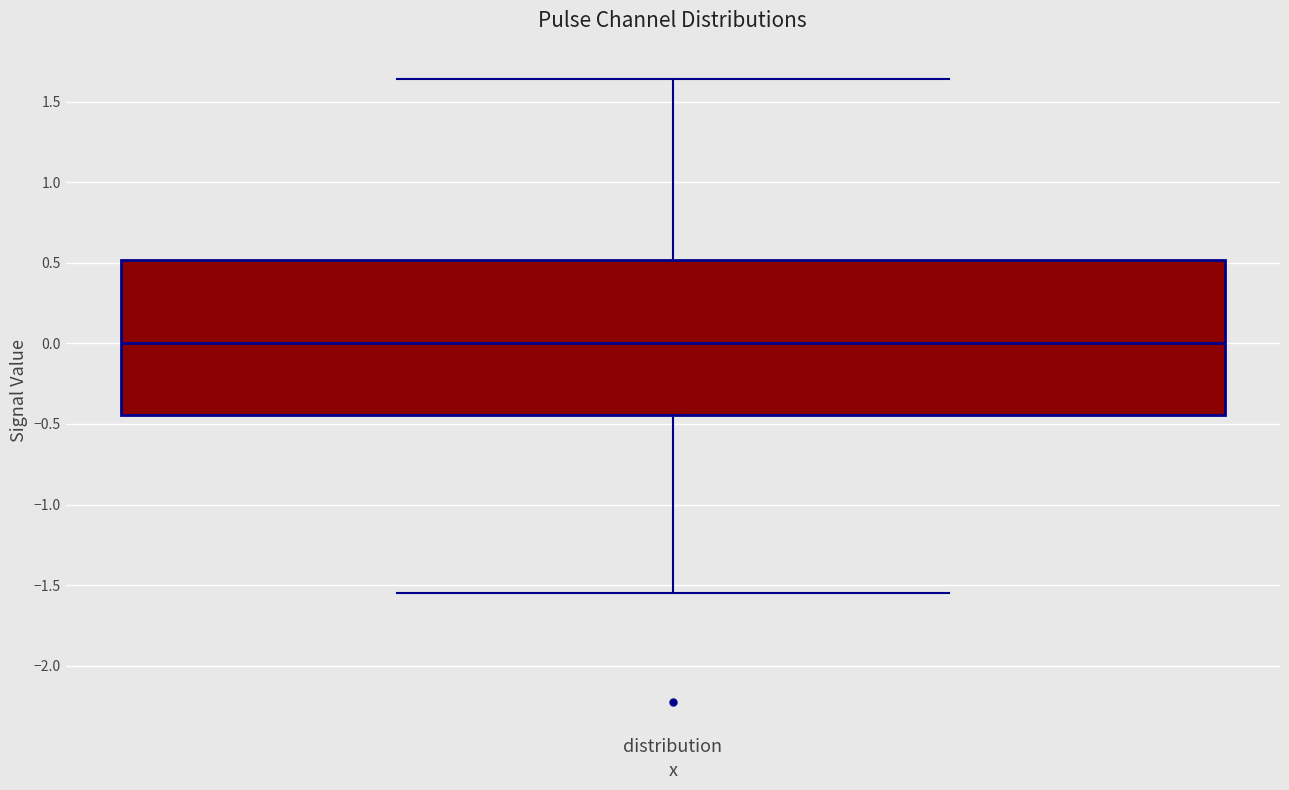

Where does the upper whisker of the box for distribution end on the y-axis? The values are not printed on the chart, so give them approximately, as read against the axis.

1.65